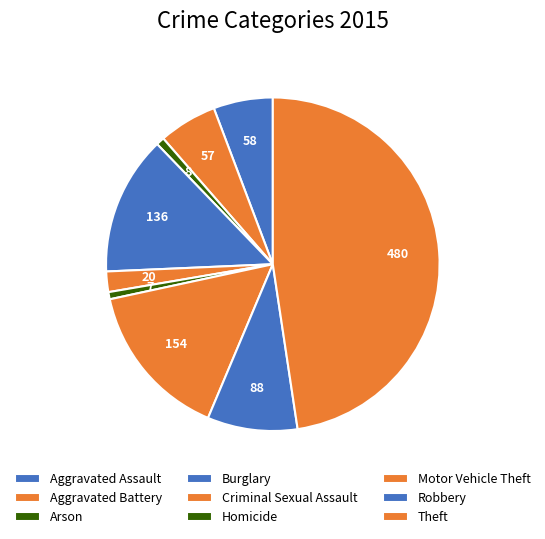

Does Aggravated Battery represent more than half of the total?

No